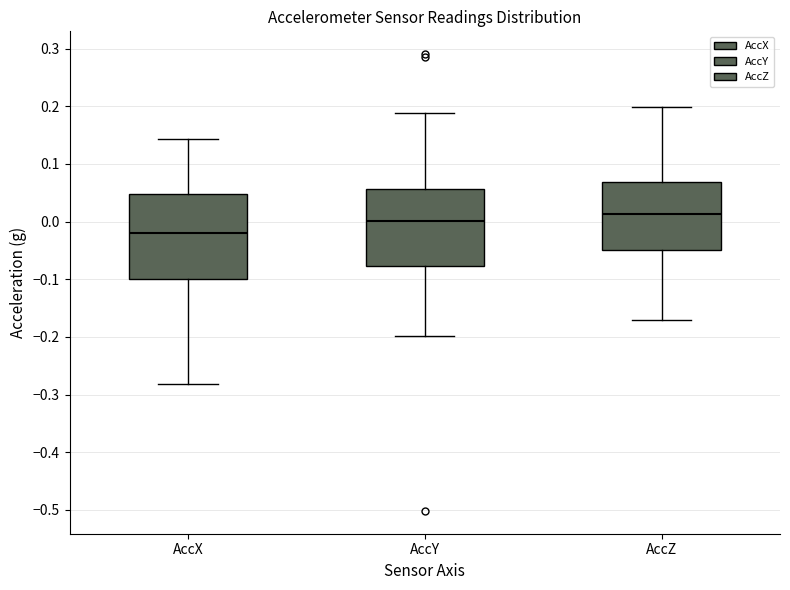

Reading left to right, read every box against the y-axis: the position of its median line, the range the box covers, and the ends of its whiskers. The values are not printed on the chart, so give them approximately, as read against the axis.

AccX: median -0.02, box -0.10 to 0.05, whiskers -0.28 to 0.14
AccY: median 0.00, box -0.08 to 0.06, whiskers -0.20 to 0.19
AccZ: median 0.01, box -0.05 to 0.07, whiskers -0.17 to 0.20